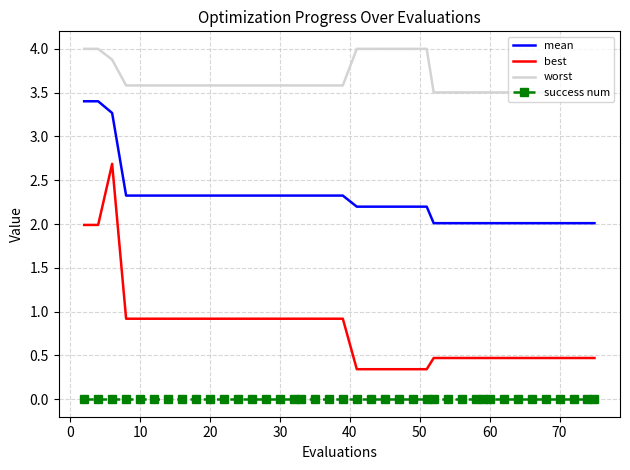

Which series has the largest total across all categories?

worst